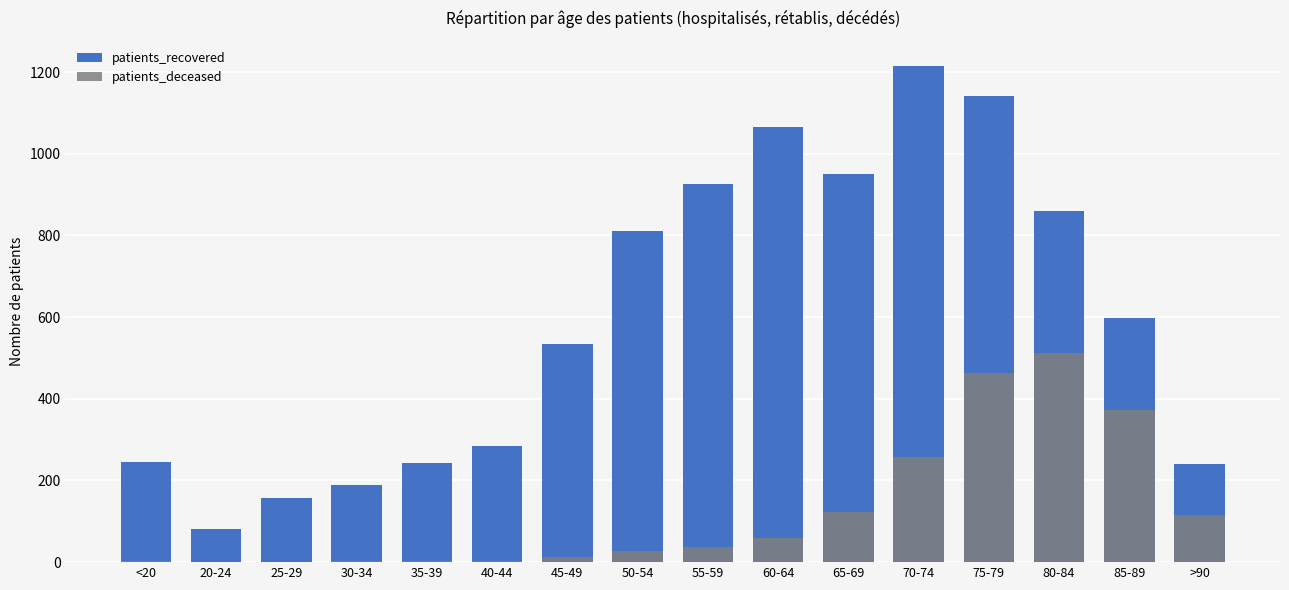

Count the number of data series in this chart.

2